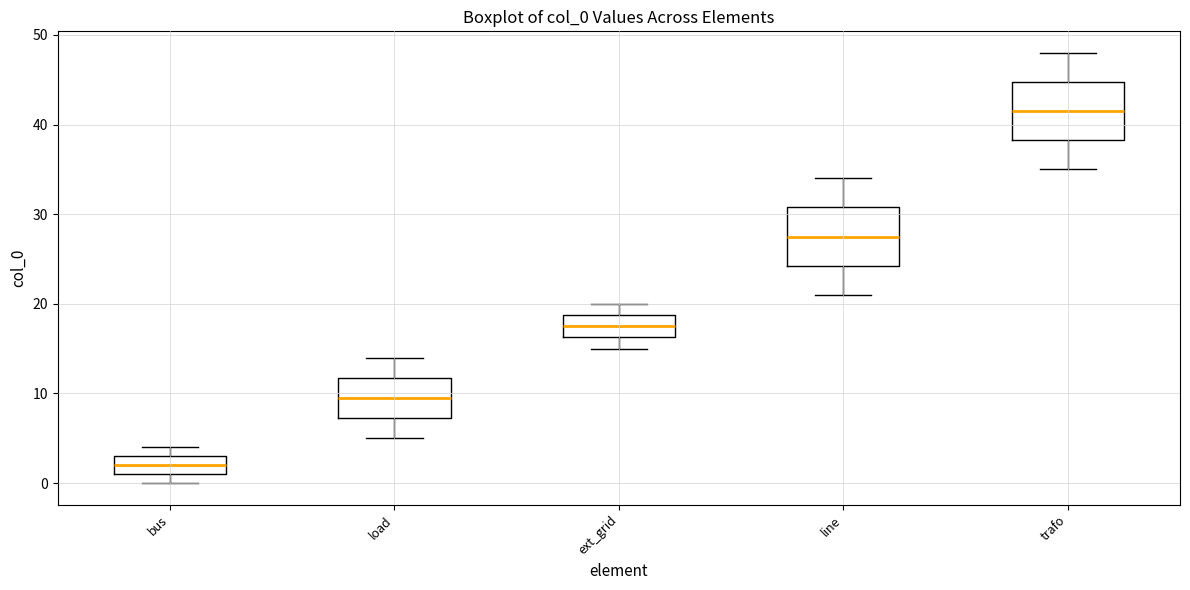

Which box has the lowest median line?

bus